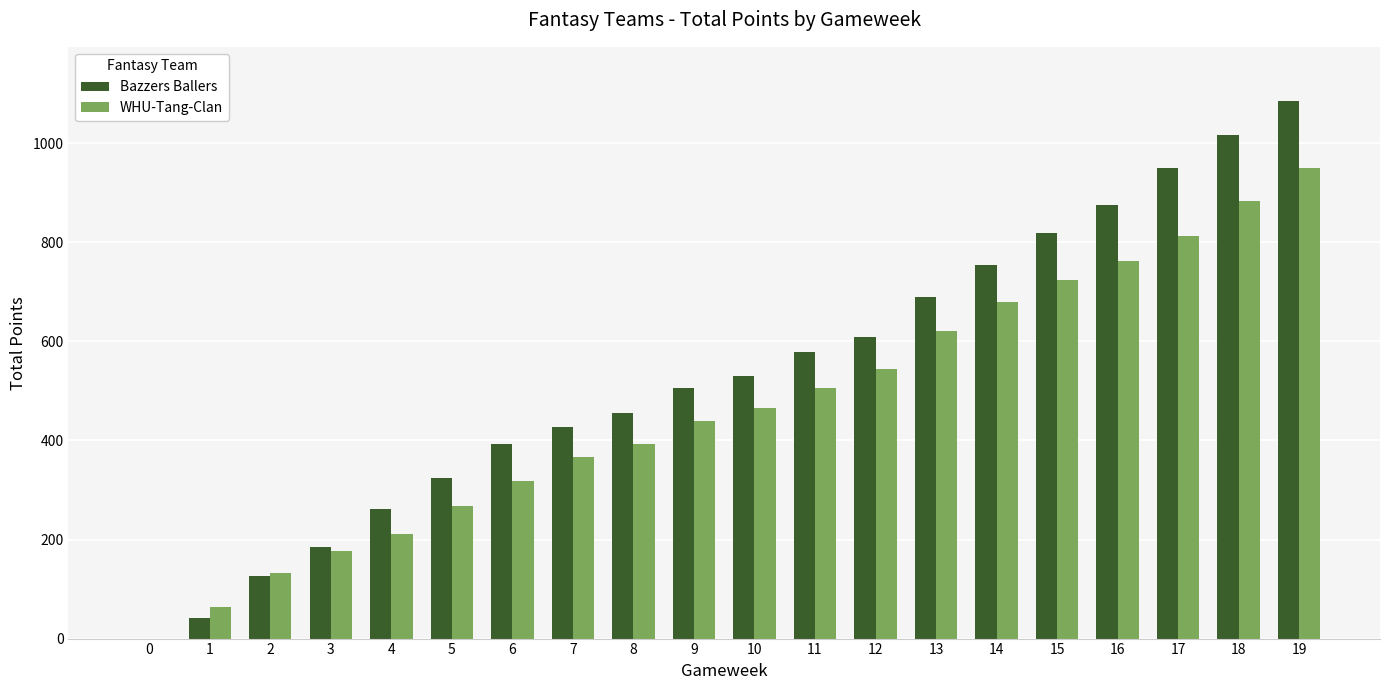

What is the average value of the WHU-Tang-Clan series?

466